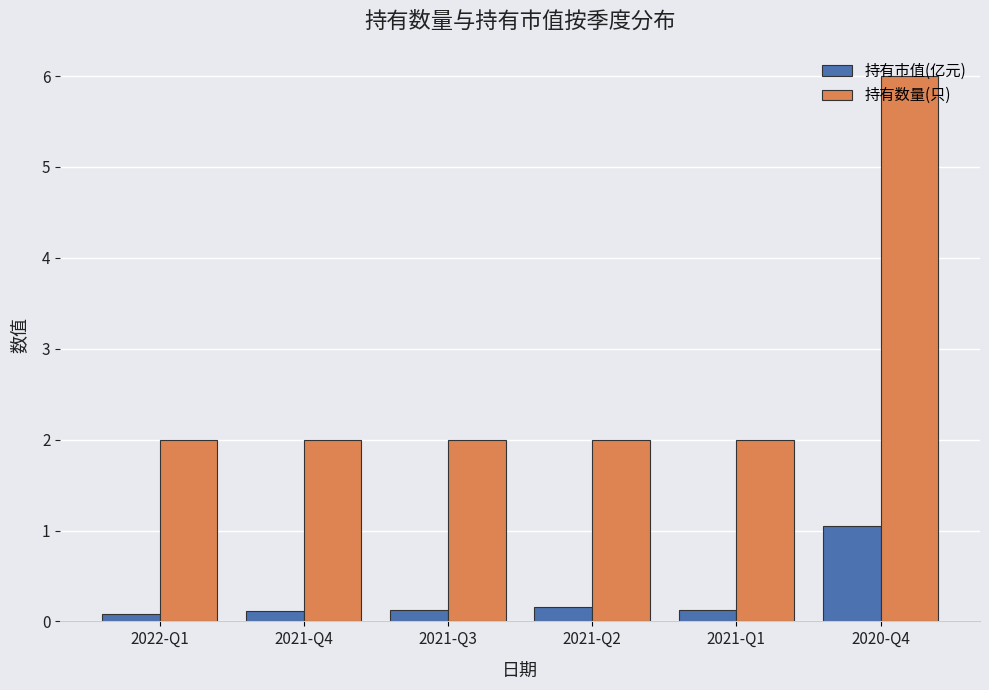

The value of 持有市值(亿元) at 2020-Q4 is 1.6. True or false?

False